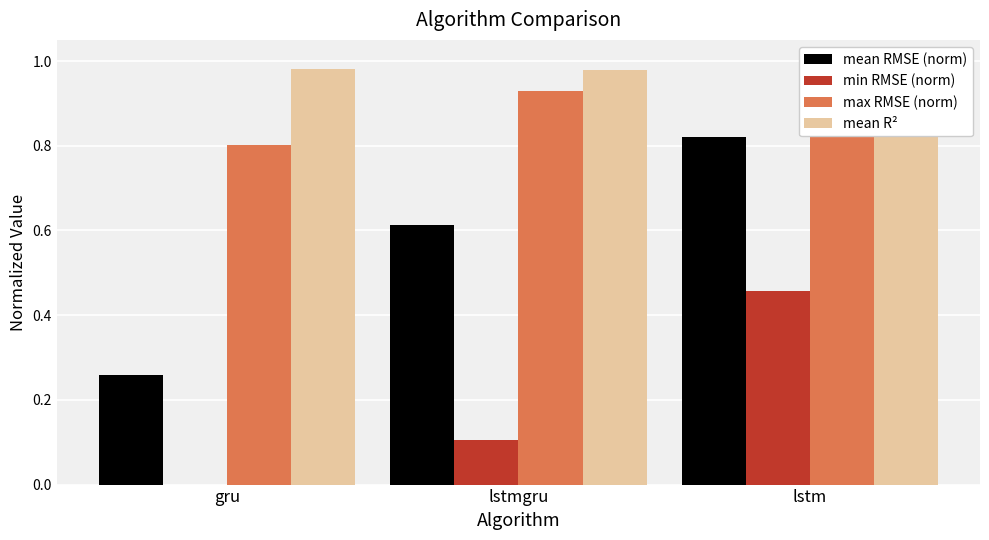

What is the difference between the highest and lowest values at gru?

1.0